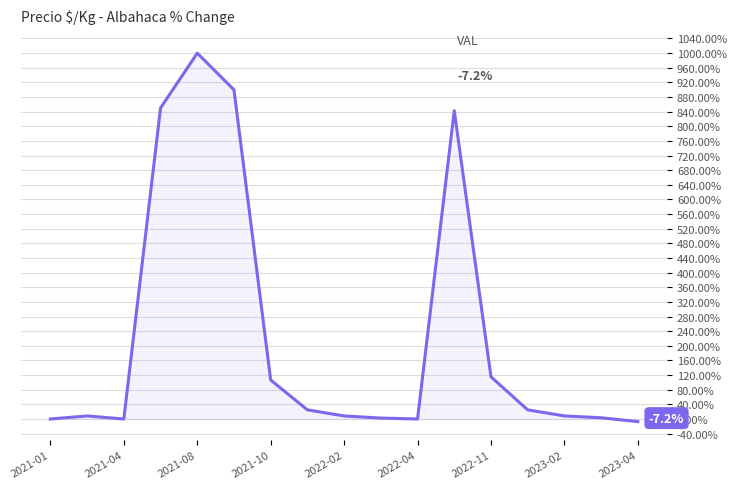

What is the maximum value shown in the chart?

999.9